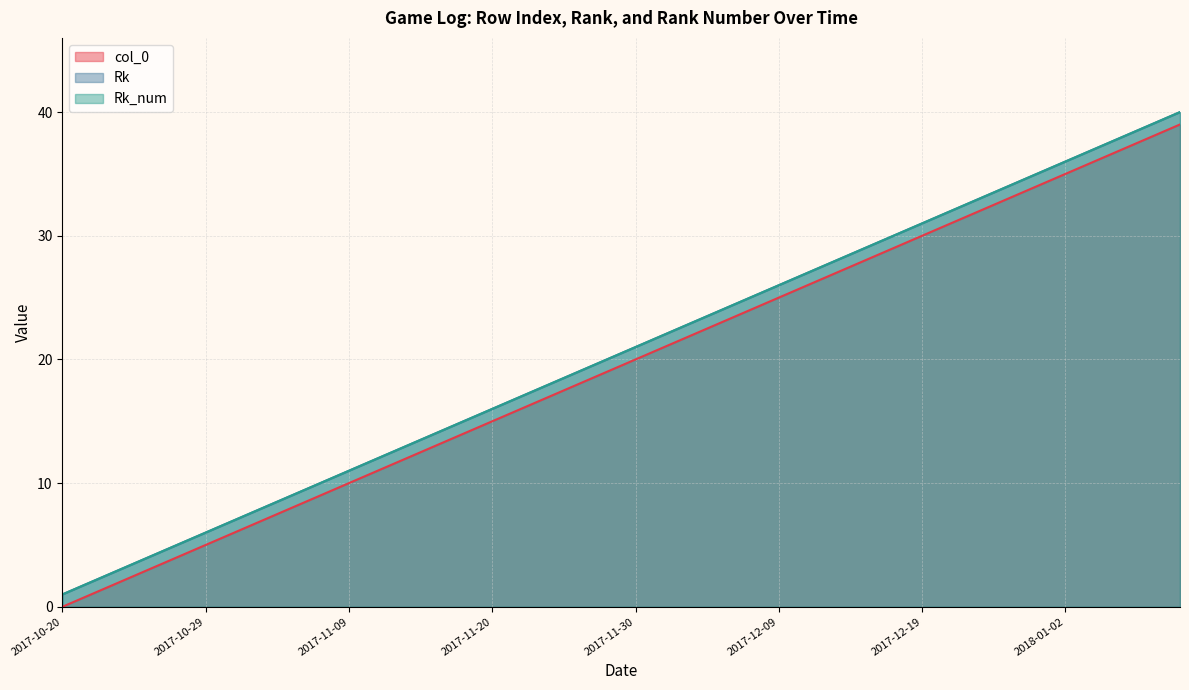

Reading right to left, what are all the values shown in this chart?

col_0: 2018-01-11=39	2018-01-08=38	2018-01-06=37	2018-01-03=36	2018-01-02=35	2017-12-30=34	2017-12-27=33	2017-12-25=32	2017-12-21=31	2017-12-19=30	2017-12-17=29	2017-12-16=28	2017-12-14=27	2017-12-12=26	2017-12-09=25	2017-12-08=24	2017-12-06=23	2017-12-04=22	2017-12-02=21	2017-11-30=20	2017-11-28=19	2017-11-27=18	2017-11-24=17	2017-11-22=16	2017-11-20=15	2017-11-17=14	2017-11-15=13	2017-11-13=12	2017-11-11=11	2017-11-09=10	2017-11-07=9	2017-11-05=8	2017-11-03=7	2017-11-01=6	2017-10-29=5	2017-10-28=4	2017-10-25=3	2017-10-24=2	2017-10-21=1	2017-10-20=0
Rk: 2018-01-11=40	2018-01-08=39	2018-01-06=38	2018-01-03=37	2018-01-02=36	2017-12-30=35	2017-12-27=34	2017-12-25=33	2017-12-21=32	2017-12-19=31	2017-12-17=30	2017-12-16=29	2017-12-14=28	2017-12-12=27	2017-12-09=26	2017-12-08=25	2017-12-06=24	2017-12-04=23	2017-12-02=22	2017-11-30=21	2017-11-28=20	2017-11-27=19	2017-11-24=18	2017-11-22=17	2017-11-20=16	2017-11-17=15	2017-11-15=14	2017-11-13=13	2017-11-11=12	2017-11-09=11	2017-11-07=10	2017-11-05=9	2017-11-03=8	2017-11-01=7	2017-10-29=6	2017-10-28=5	2017-10-25=4	2017-10-24=3	2017-10-21=2	2017-10-20=1
Rk_num: 2018-01-11=40	2018-01-08=39	2018-01-06=38	2018-01-03=37	2018-01-02=36	2017-12-30=35	2017-12-27=34	2017-12-25=33	2017-12-21=32	2017-12-19=31	2017-12-17=30	2017-12-16=29	2017-12-14=28	2017-12-12=27	2017-12-09=26	2017-12-08=25	2017-12-06=24	2017-12-04=23	2017-12-02=22	2017-11-30=21	2017-11-28=20	2017-11-27=19	2017-11-24=18	2017-11-22=17	2017-11-20=16	2017-11-17=15	2017-11-15=14	2017-11-13=13	2017-11-11=12	2017-11-09=11	2017-11-07=10	2017-11-05=9	2017-11-03=8	2017-11-01=7	2017-10-29=6	2017-10-28=5	2017-10-25=4	2017-10-24=3	2017-10-21=2	2017-10-20=1